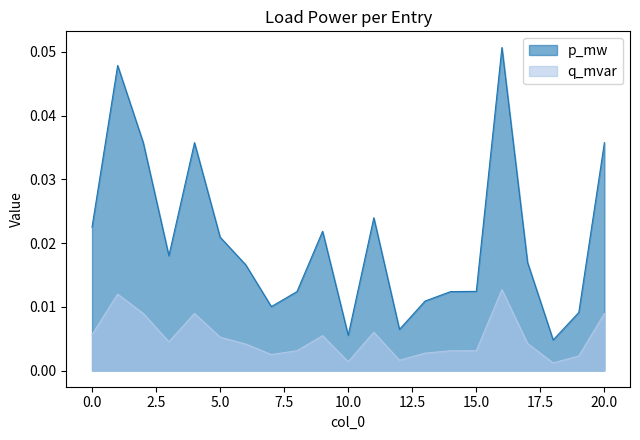

True or false: q_mvar and p_mw intersect in this chart.

False